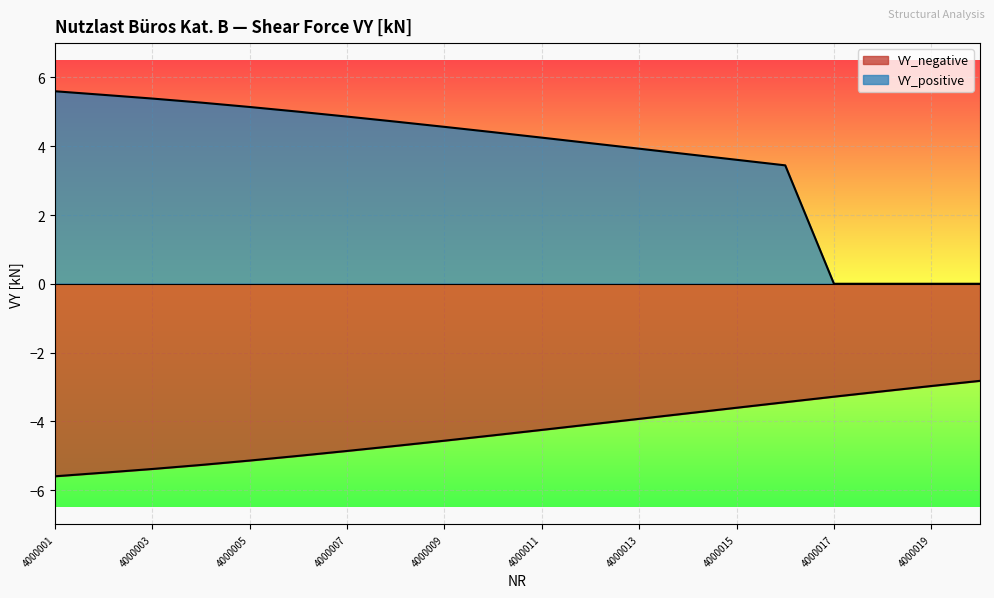

Which series has the widest spread of values?

VY_positive